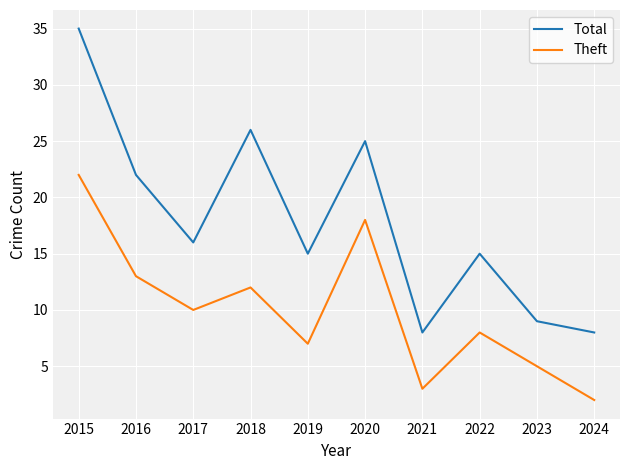

Between 2021 and 2024, which series saw the biggest shift?

Theft